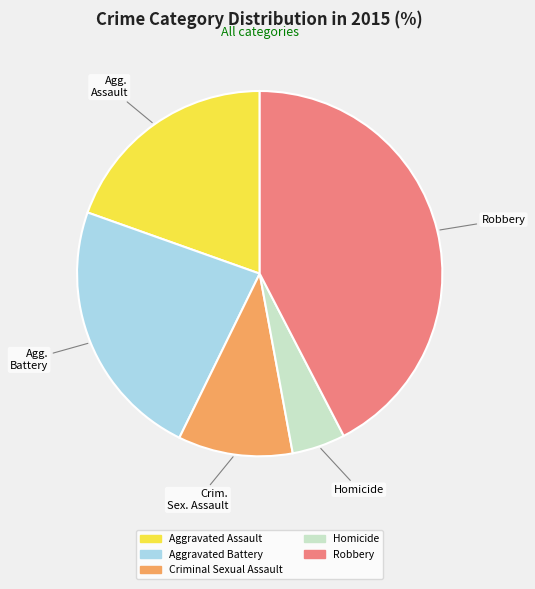

The Criminal Sexual Assault slice represents 24% of the pie. True or false?

False